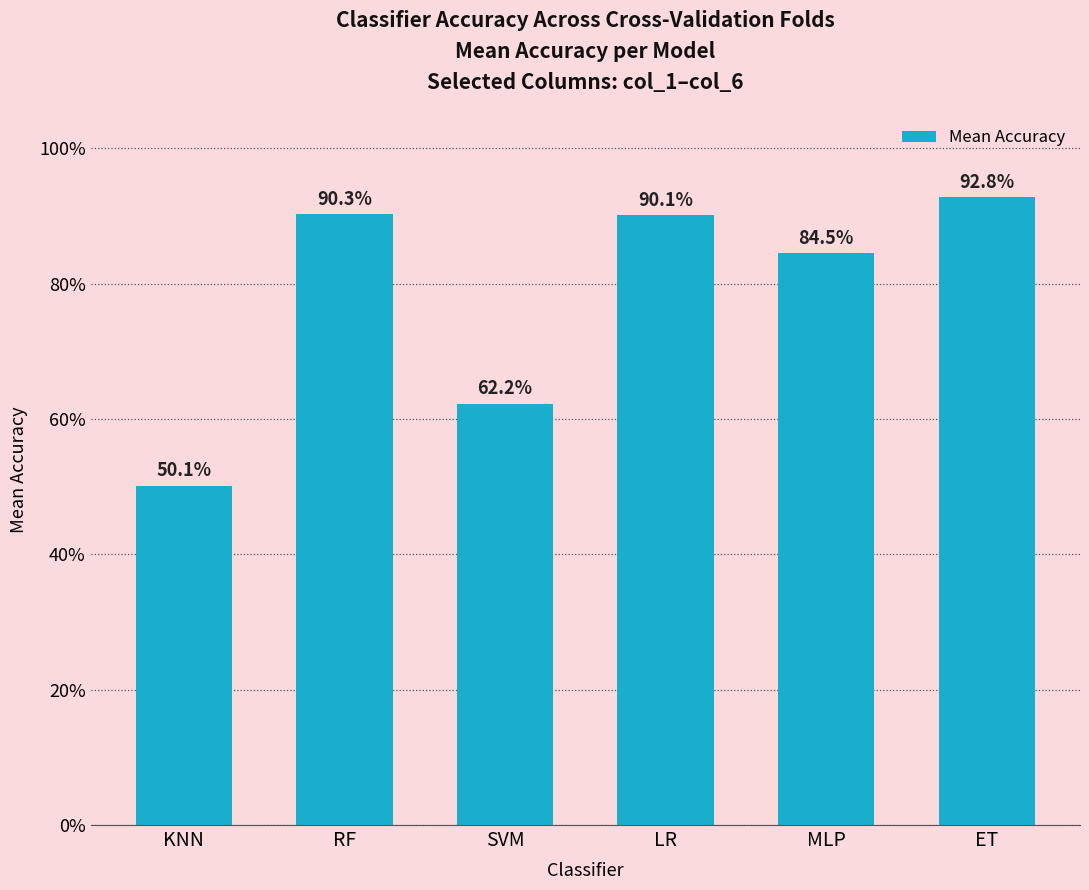

What is the label of the 4th bar from the left?

LR